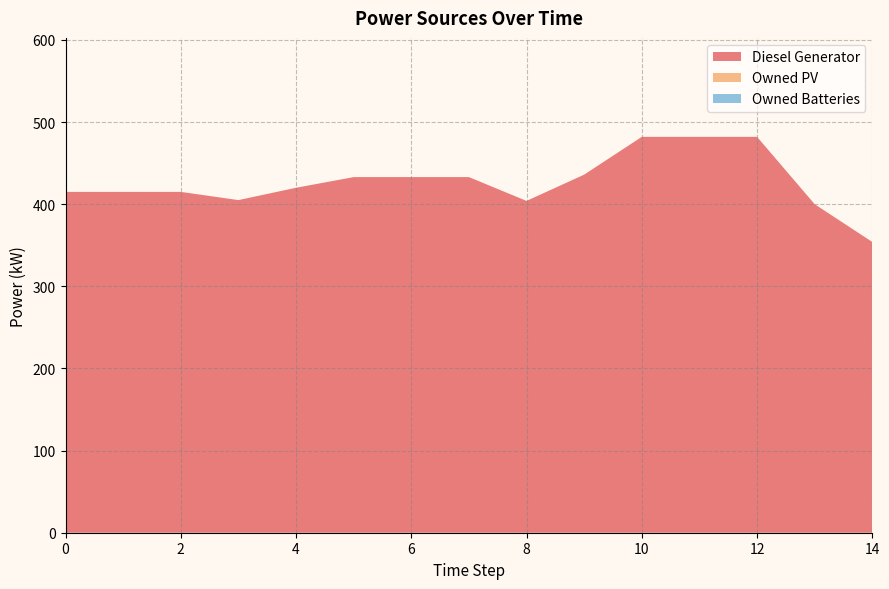

Reading right to left, list all the values displayed in this chart.

Diesel Generator: 354	400	482	482	482	436	404	433	433	433	420	405	415	415	415
Owned PV: 0	0	0	0	0	0	0	0	0	0	0	0	0	0	0
Owned Batteries: 0	0	0	0	0	0	0	0	0	0	0	0	0	0	0